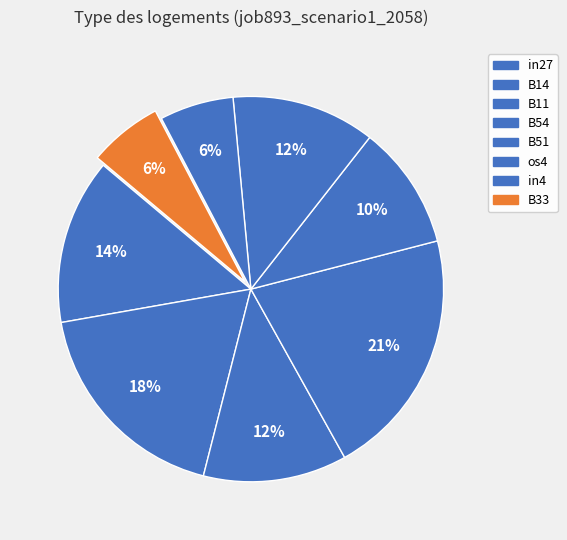

How many slices are in this pie chart?

8